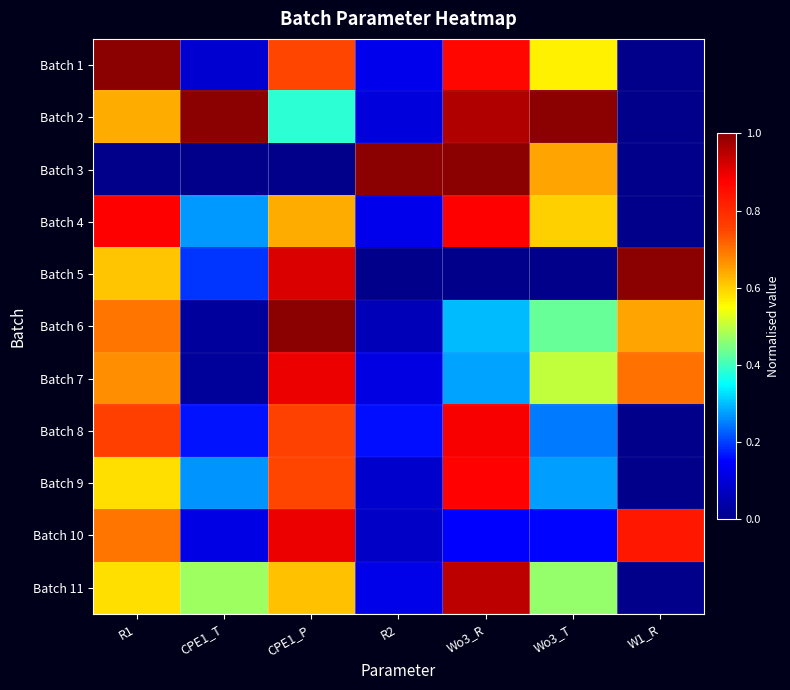

Reading left to right, list all the values displayed in this chart.

Batch 1: R1=1.0	CPE1_T=0.1	CPE1_P=0.7	R2=0.1	Wo3_R=0.9	Wo3_T=0.6	W1_R=0.0
Batch 2: R1=0.6	CPE1_T=1.0	CPE1_P=0.4	R2=0.1	Wo3_R=1.0	Wo3_T=1.0	W1_R=0.0
Batch 3: R1=0.0	CPE1_T=0.0	CPE1_P=0.0	R2=1.0	Wo3_R=1.0	Wo3_T=0.6	W1_R=0.0
Batch 4: R1=0.9	CPE1_T=0.3	CPE1_P=0.6	R2=0.1	Wo3_R=0.9	Wo3_T=0.6	W1_R=0.0
Batch 5: R1=0.6	CPE1_T=0.2	CPE1_P=0.9	R2=0.0	Wo3_R=0.0	Wo3_T=0.0	W1_R=1.0
Batch 6: R1=0.7	CPE1_T=0.0	CPE1_P=1.0	R2=0.1	Wo3_R=0.3	Wo3_T=0.4	W1_R=0.6
Batch 7: R1=0.7	CPE1_T=0.0	CPE1_P=0.9	R2=0.1	Wo3_R=0.3	Wo3_T=0.5	W1_R=0.7
Batch 8: R1=0.8	CPE1_T=0.2	CPE1_P=0.8	R2=0.2	Wo3_R=0.9	Wo3_T=0.2	W1_R=0.0
Batch 9: R1=0.6	CPE1_T=0.3	CPE1_P=0.7	R2=0.1	Wo3_R=0.9	Wo3_T=0.3	W1_R=0.0
Batch 10: R1=0.7	CPE1_T=0.1	CPE1_P=0.9	R2=0.1	Wo3_R=0.1	Wo3_T=0.2	W1_R=0.8
Batch 11: R1=0.6	CPE1_T=0.5	CPE1_P=0.6	R2=0.1	Wo3_R=0.9	Wo3_T=0.5	W1_R=0.0